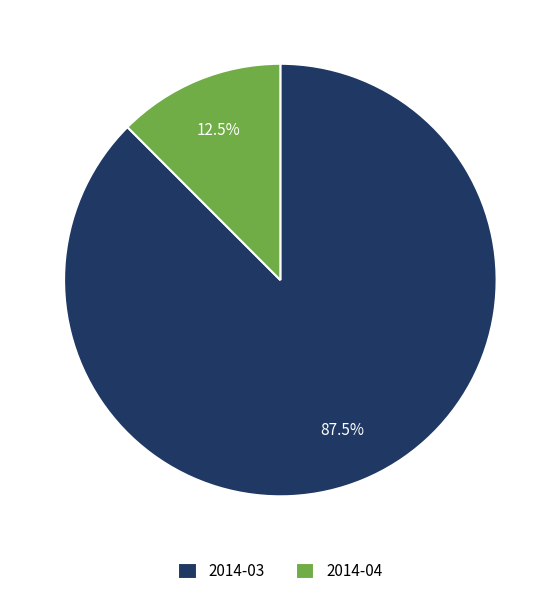

Which slice represents more than half of the pie?

2014-03